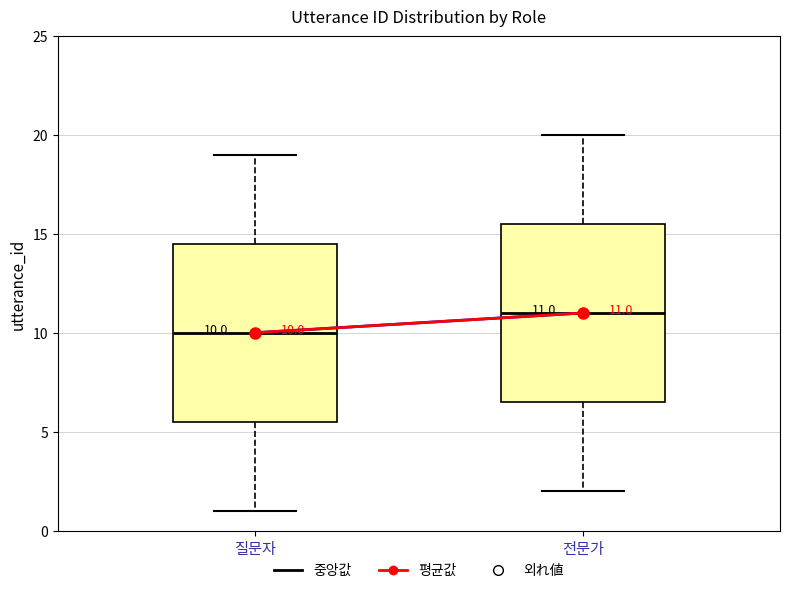

Which box has the lowest median line?

질문자